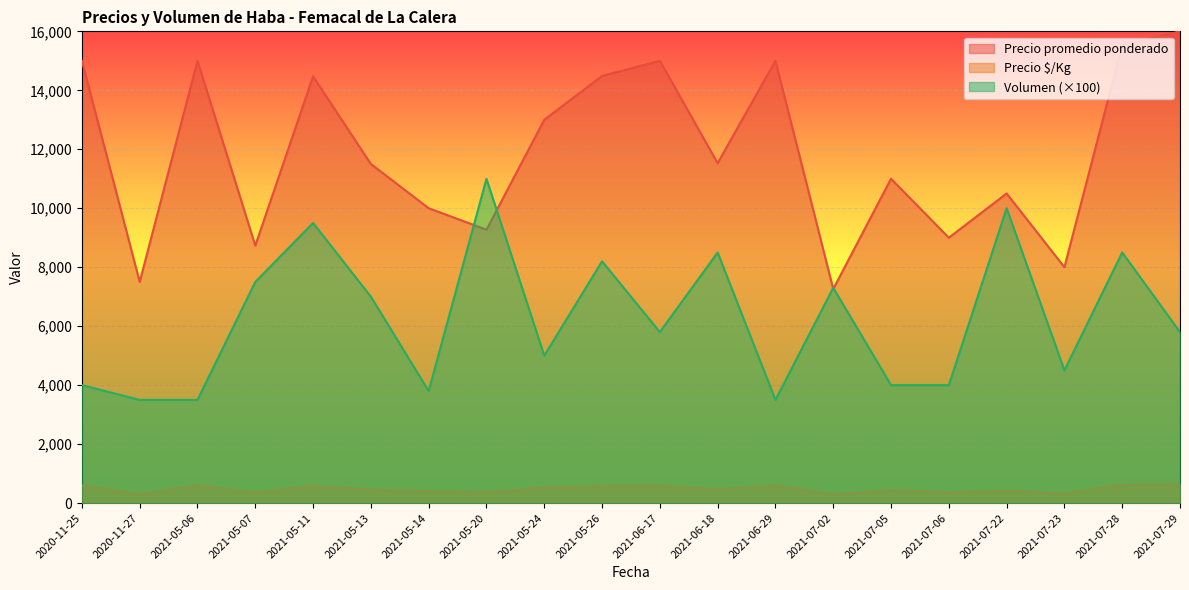

True or false: Volumen and Precio promedio ponderado cross at least once.

True